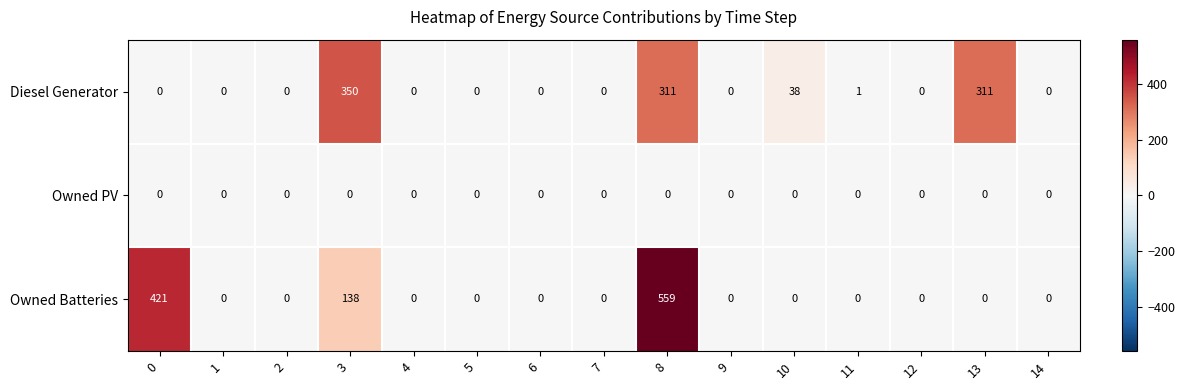

What is the greatest value displayed?

559